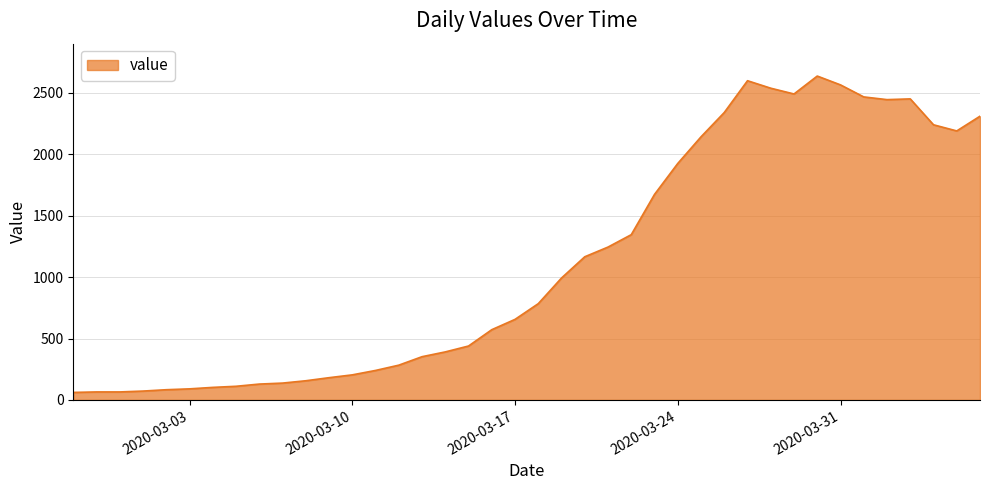

What is the maximum value shown in the chart?

2638